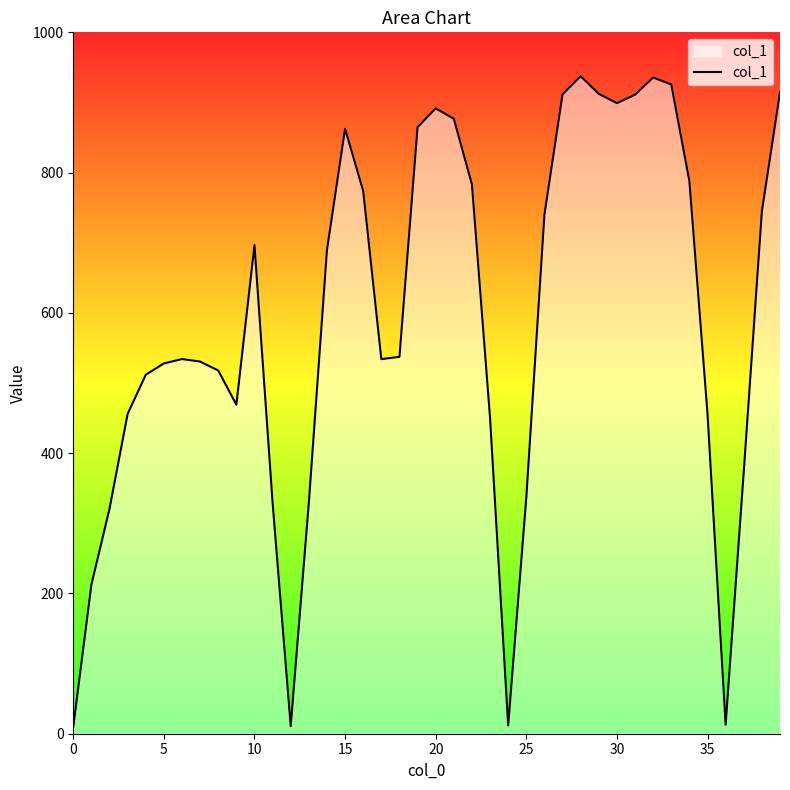

What is the maximum value shown in the chart?

937.4